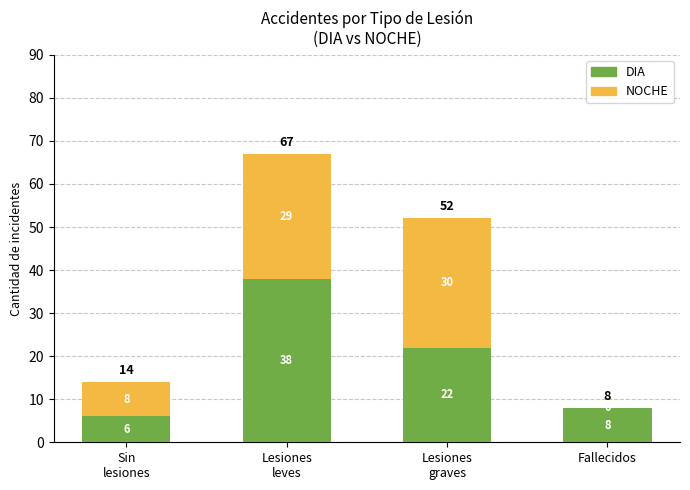

What is the maximum value for DIA?

38